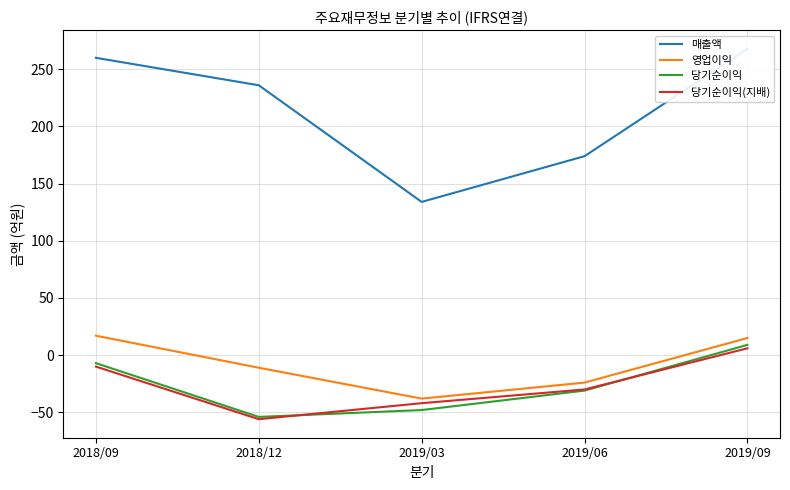

Rank the categories by 당기순이익(지배) value from lowest to highest.

2018/12, 2019/03, 2019/06, 2018/09, 2019/09